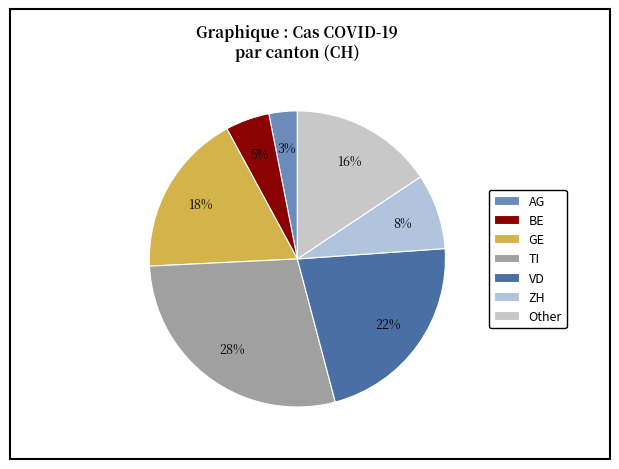

To the nearest percent, what is the difference between the largest and smallest slice percentages?

25%